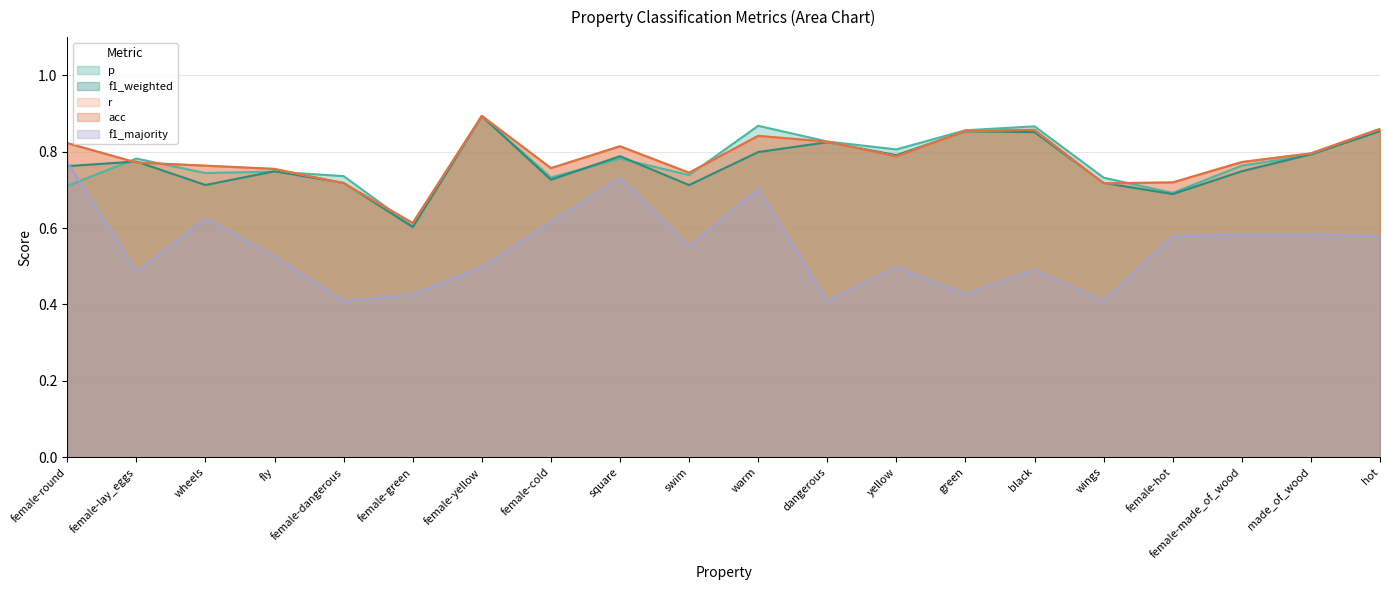

Reading left to right, extract all data points from this chart.

p: 0.7	0.8	0.7	0.7	0.7	0.6	0.9	0.7	0.8	0.7	0.9	0.8	0.8	0.9	0.9	0.7	0.7	0.8	0.8	0.9
f1_weighted: 0.8	0.8	0.7	0.7	0.7	0.6	0.9	0.7	0.8	0.7	0.8	0.8	0.8	0.9	0.9	0.7	0.7	0.7	0.8	0.9
r: 0.8	0.8	0.8	0.8	0.7	0.6	0.9	0.8	0.8	0.7	0.8	0.8	0.8	0.9	0.9	0.7	0.7	0.8	0.8	0.9
acc: 0.8	0.8	0.8	0.8	0.7	0.6	0.9	0.8	0.8	0.7	0.8	0.8	0.8	0.9	0.9	0.7	0.7	0.8	0.8	0.9
f1_majority: 0.8	0.5	0.6	0.5	0.4	0.4	0.5	0.6	0.7	0.6	0.7	0.4	0.5	0.4	0.5	0.4	0.6	0.6	0.6	0.6